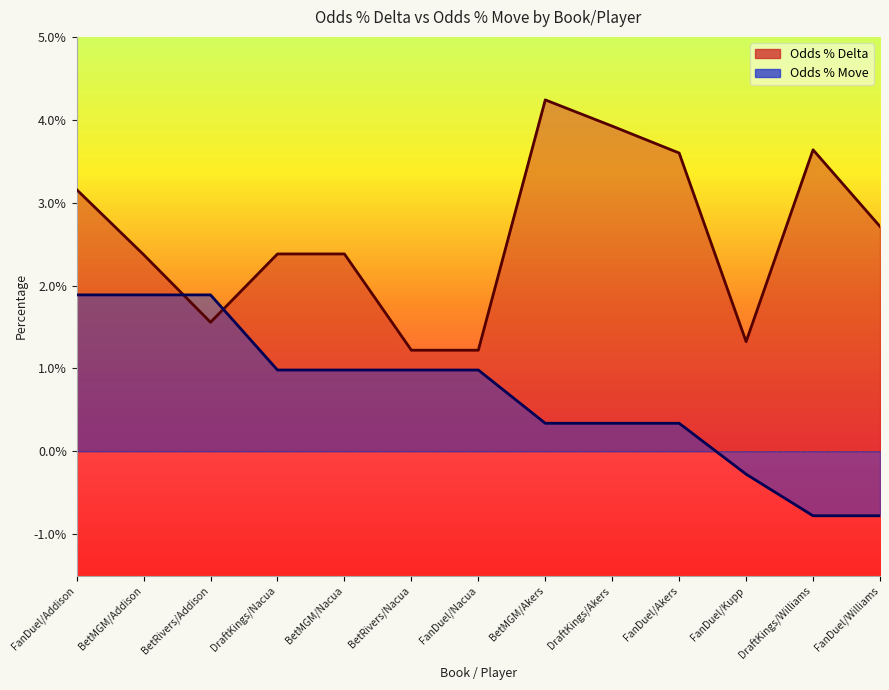

How many Odds % Move values are between 0 and 1?

10